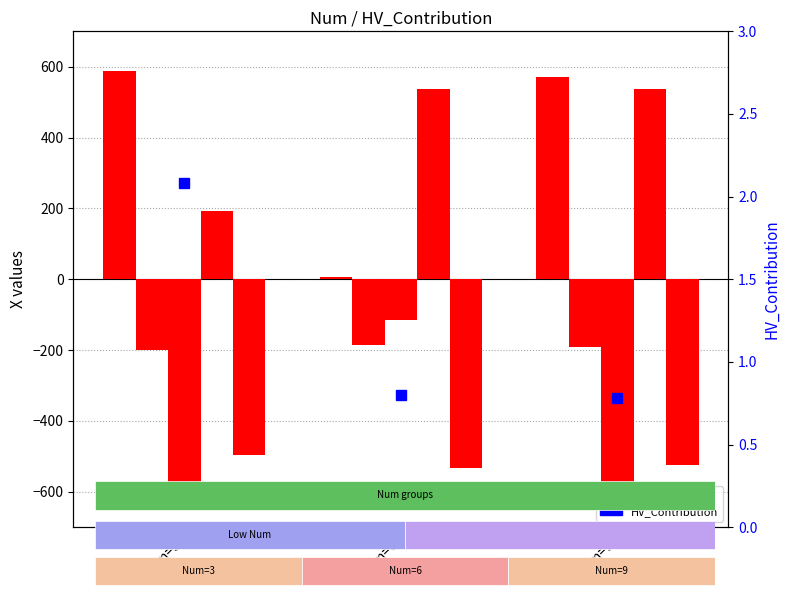

Which has a higher value, Num=3 or Num=9?

Num=3